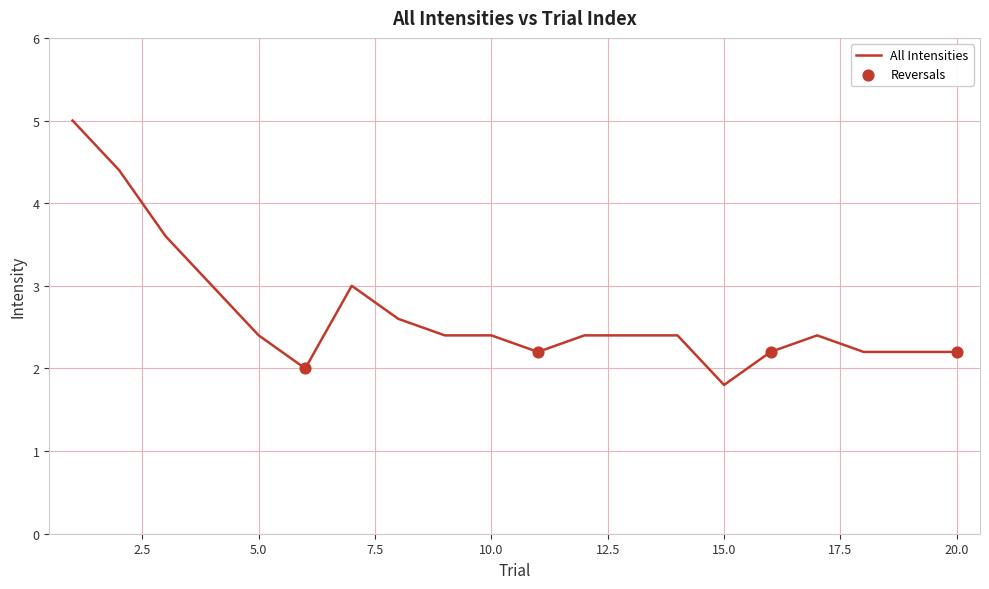

What is the difference between the maximum and minimum values?

3.2